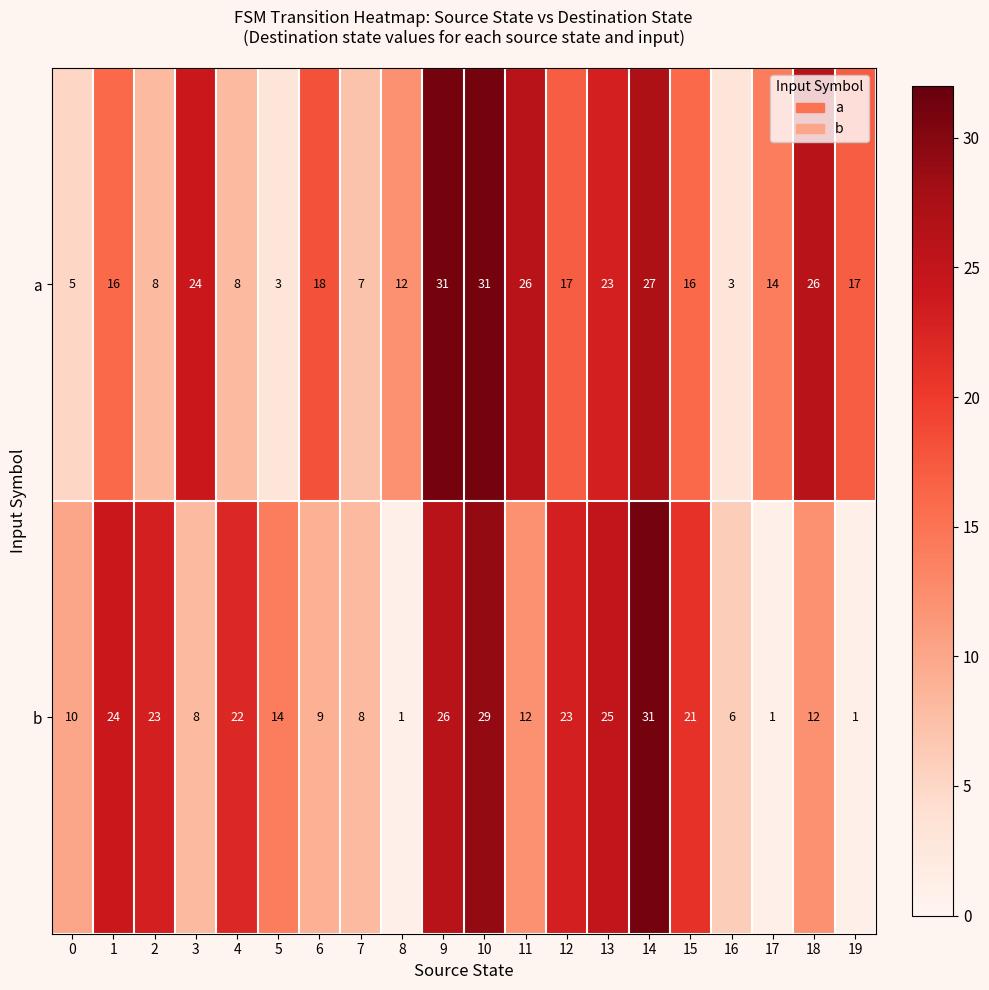

Which series has the largest range (max minus min)?

b